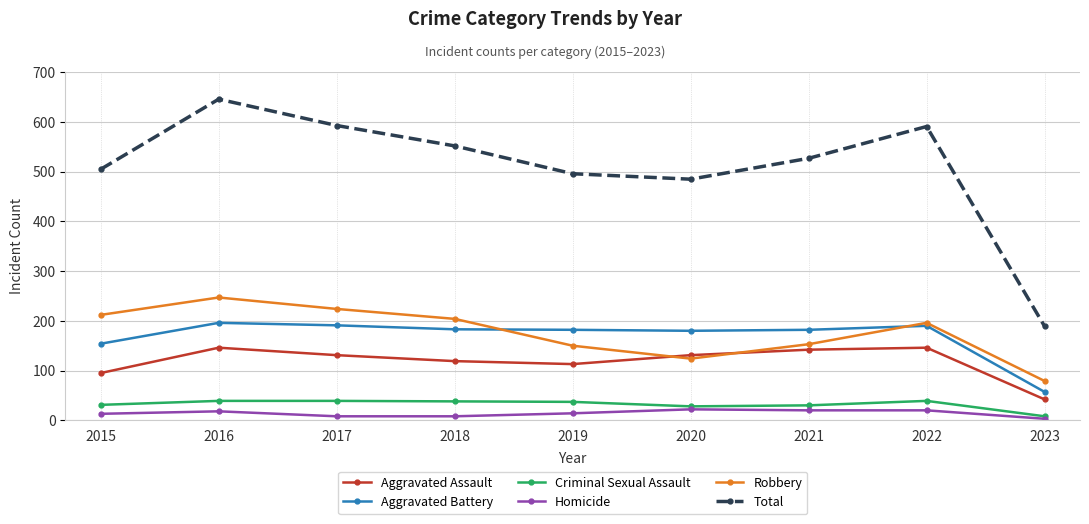

The Robbery series shows 99 at 2022. True or false?

False